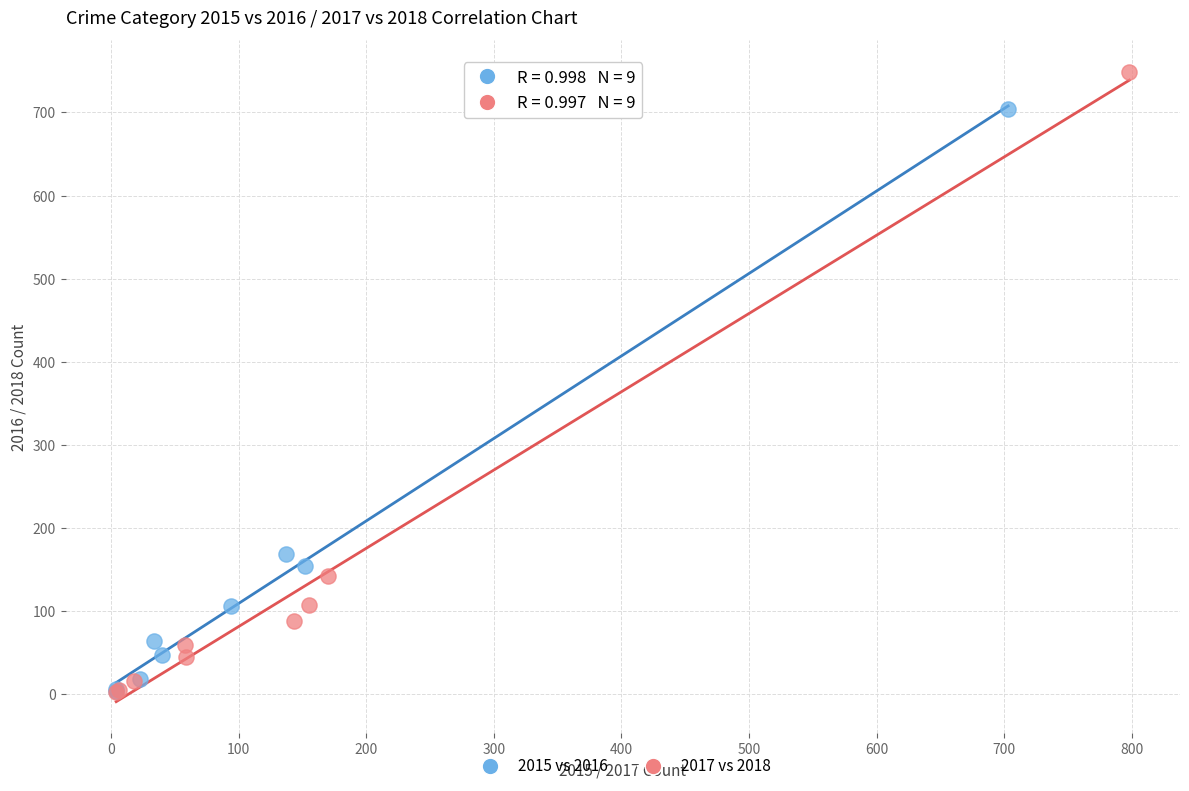

Which series has the largest Y range (max minus min)?

2017 vs 2018